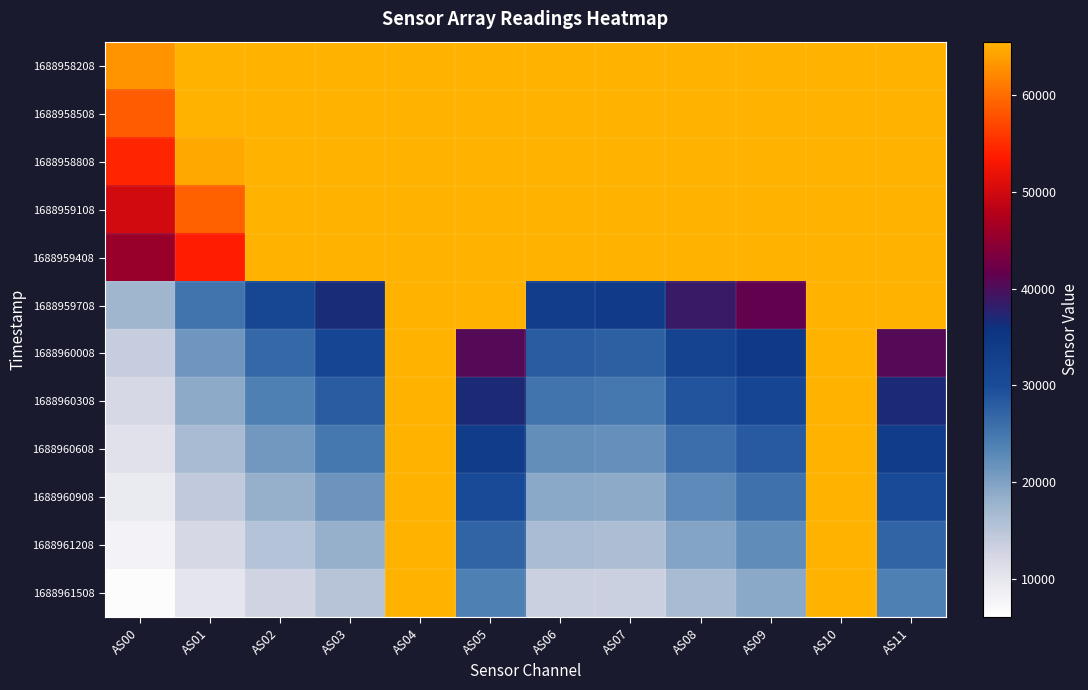

Which series has the largest total across all categories?

1688958208